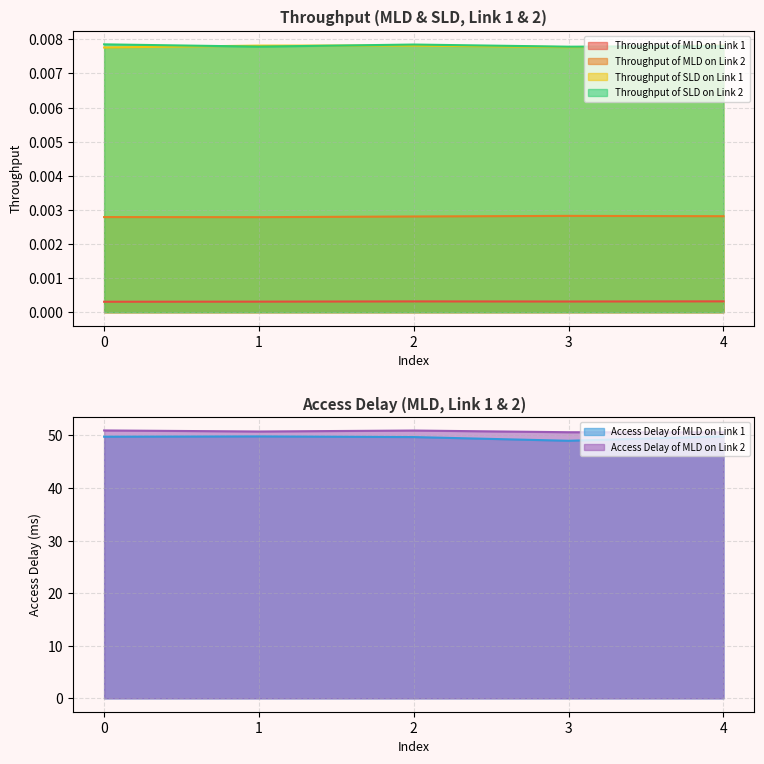

Reading left to right, list all the values displayed in this chart.

Throughput of MLD on Link 1: 0.0	0.0	0.0	0.0	0.0
Throughput of MLD on Link 2: 0.0	0.0	0.0	0.0	0.0
Throughput of SLD on Link 1: 0.0	0.0	0.0	0.0	0.0
Throughput of SLD on Link 2: 0.0	0.0	0.0	0.0	0.0
Access Delay of MLD on Link 1: 49.8	49.8	49.7	49.0	49.8
Access Delay of MLD on Link 2: 50.9	50.8	50.9	50.6	50.6